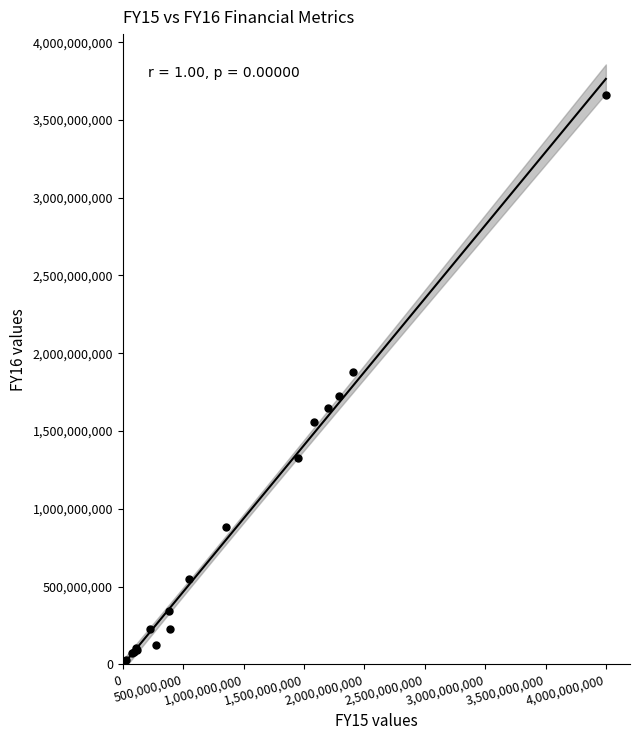

What Y value in the scatter plot is closest to 1830982296?

1882558162